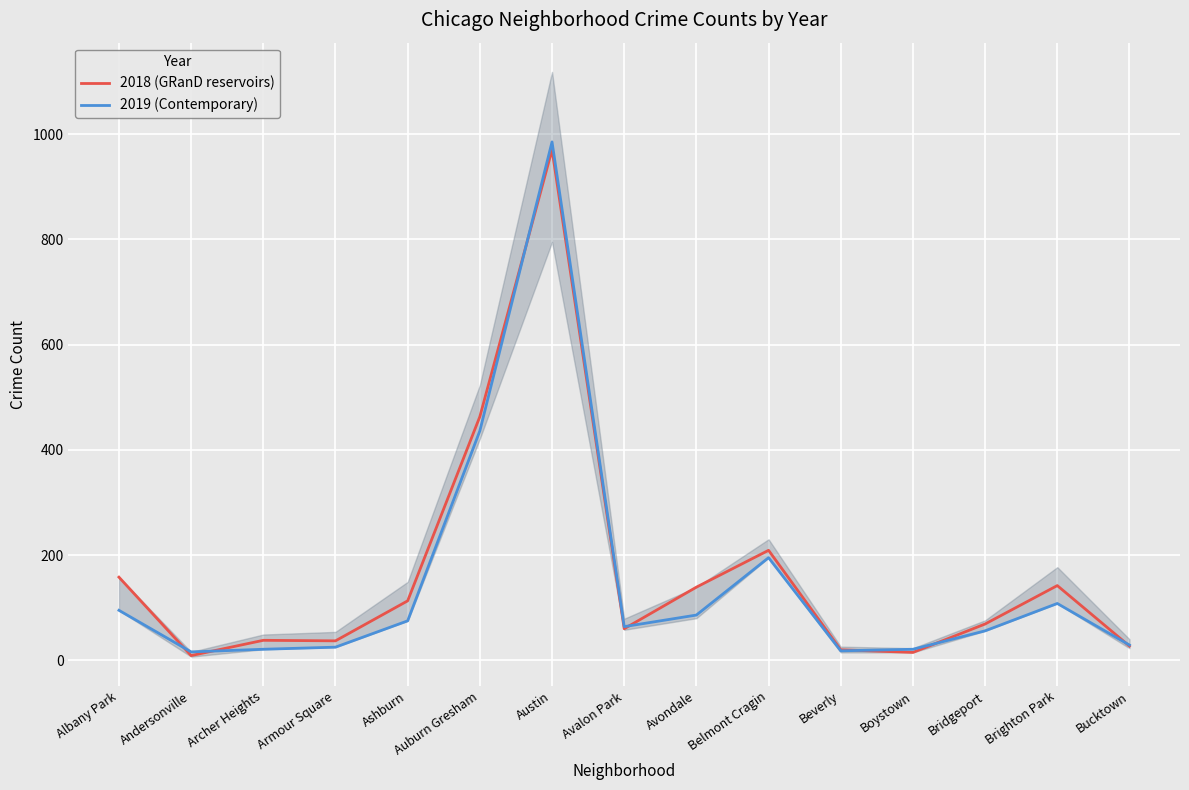

What is the difference between the maximum and minimum values in the 2019 (Contemporary) series?

969